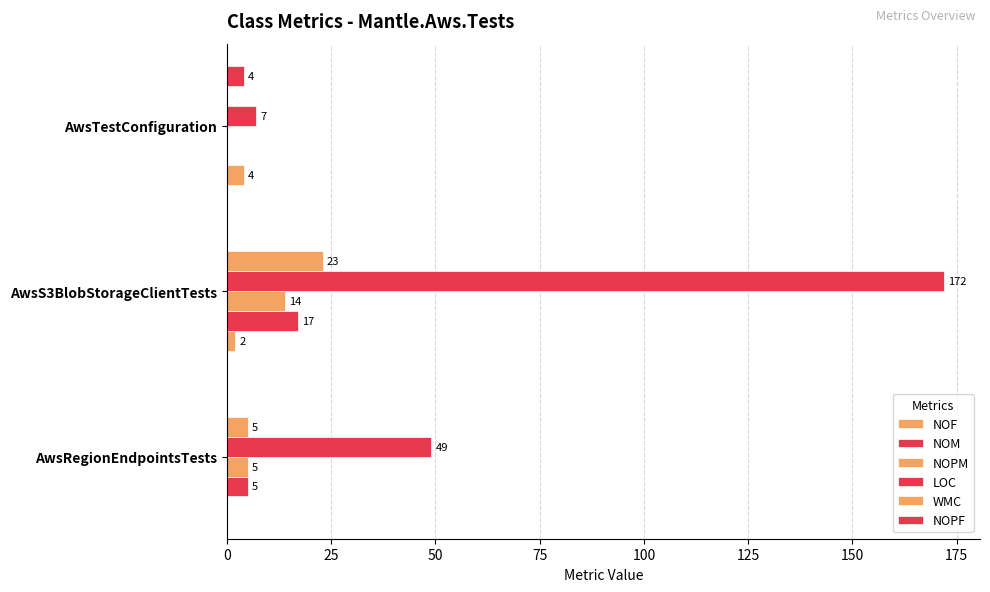

What is the value of the NOPM bar at the 1st from the left?

5